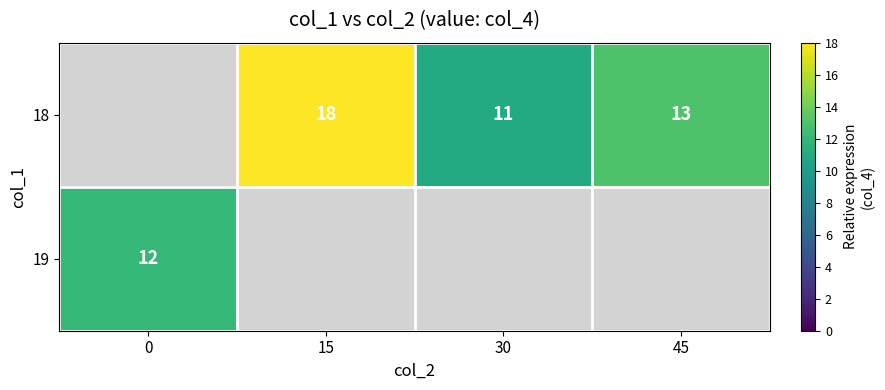

How many series are shown in this chart?

2